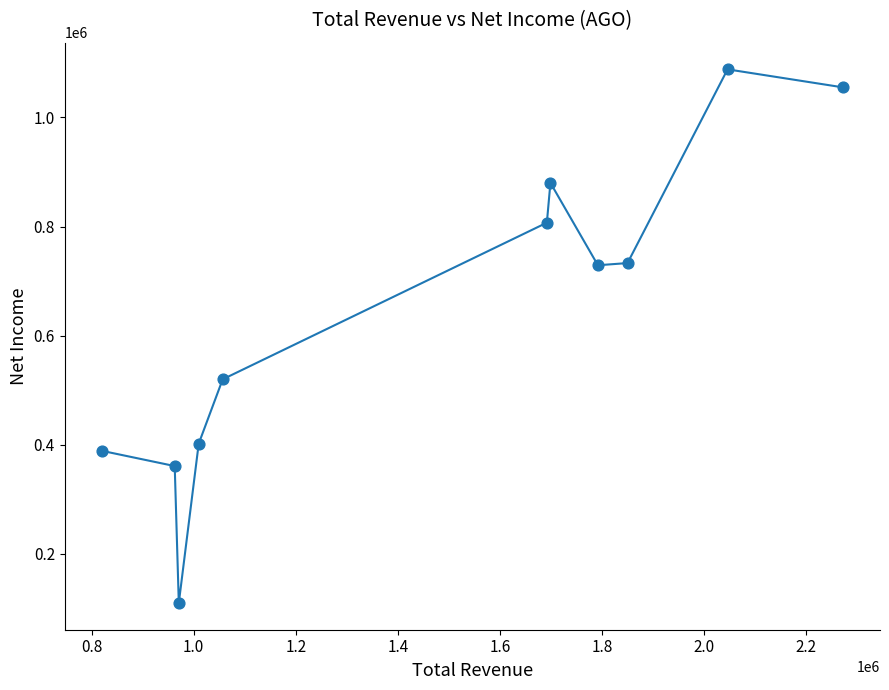

What Y value in the scatter plot is closest to 599000?

520000